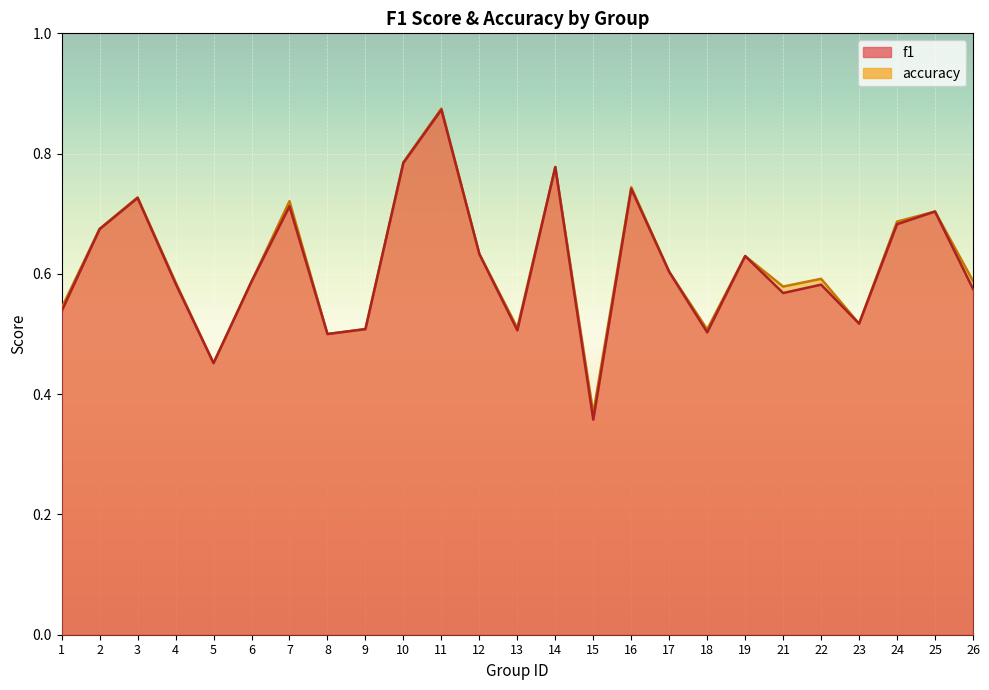

Which category has the lowest value across all series?

15